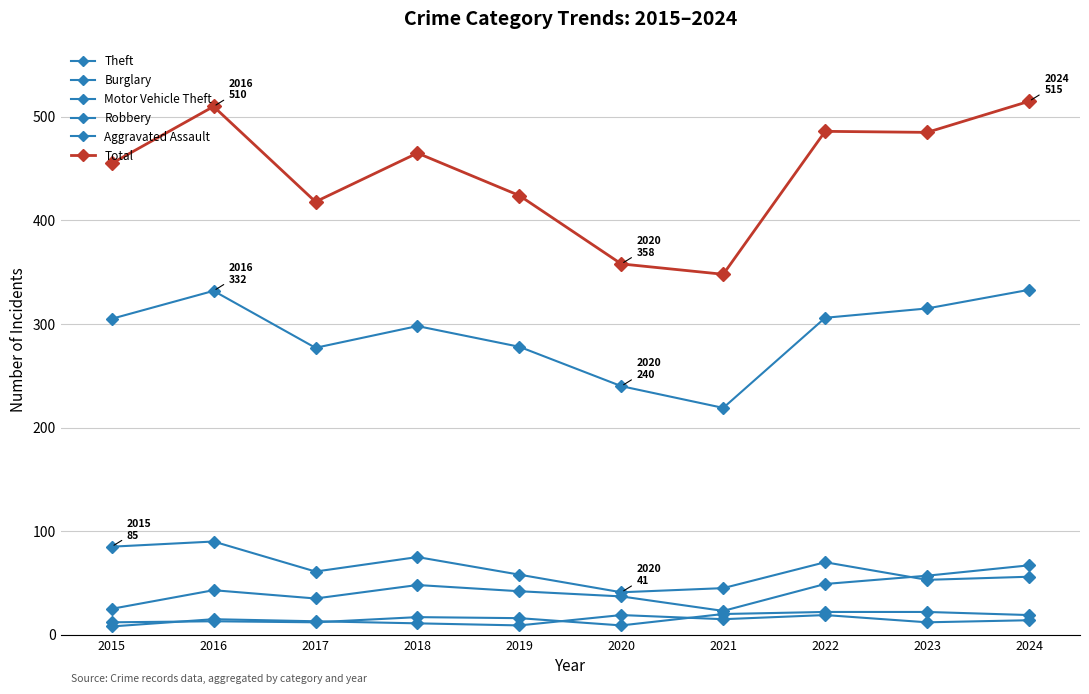

What is the smallest value displayed?

8